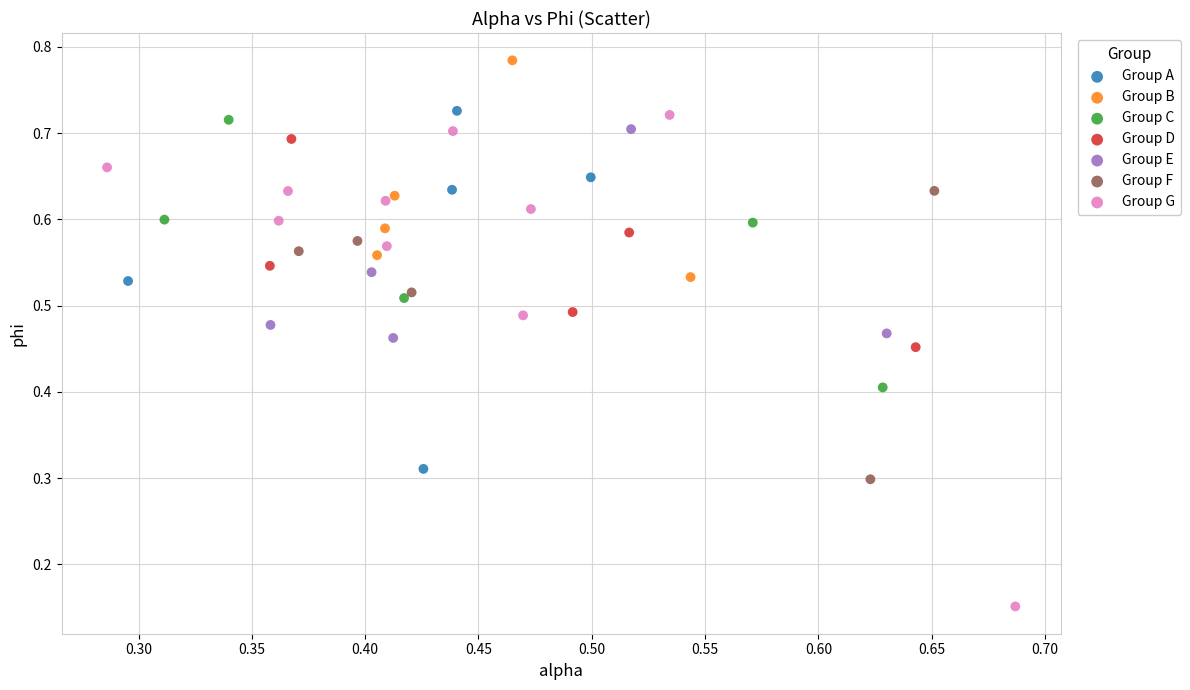

Which series has the widest spread of Y values?

Group G